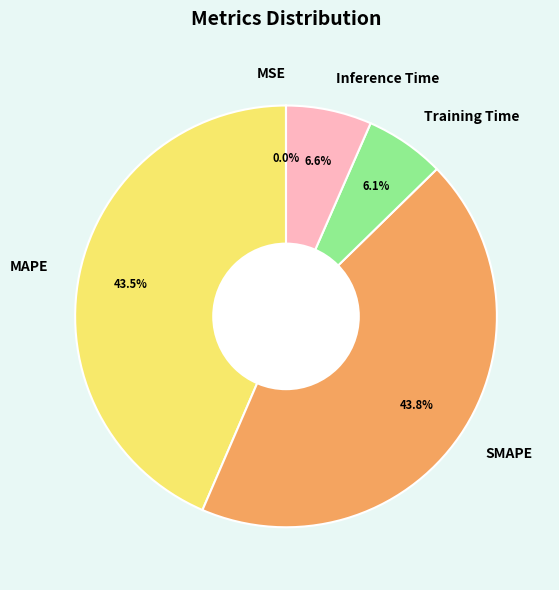

Does Training Time account for over 50% of the chart?

No